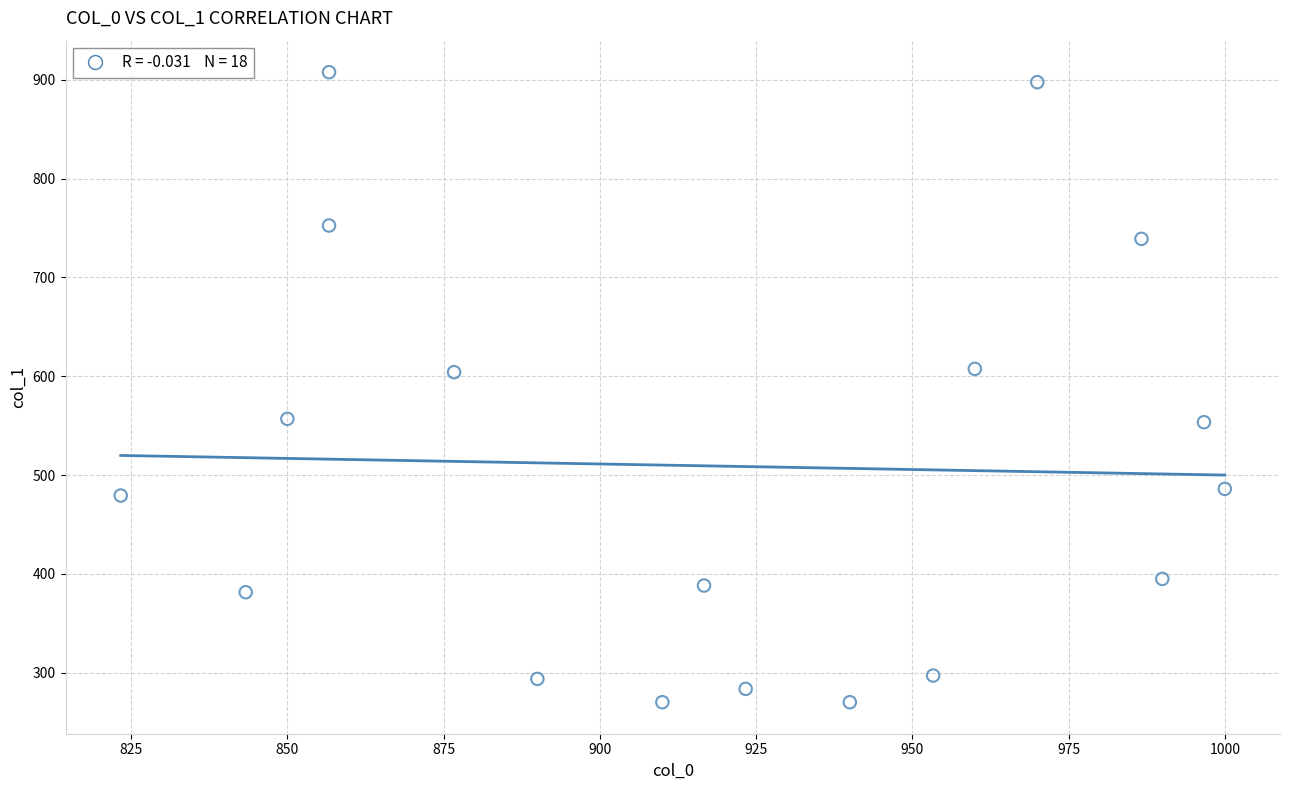

What is the range of X values (max minus min)?

176.7